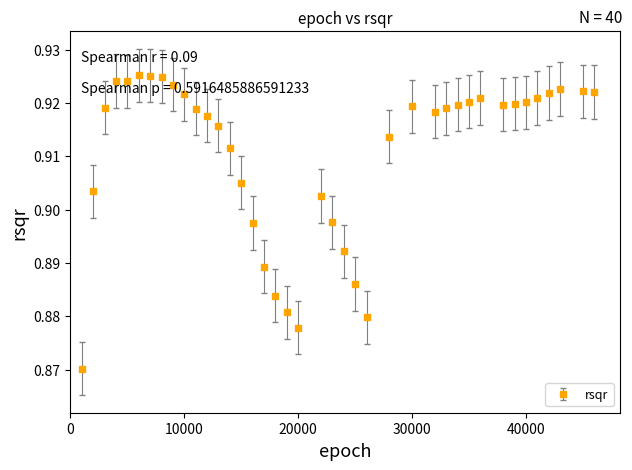

What is the sum of all values?

36.4